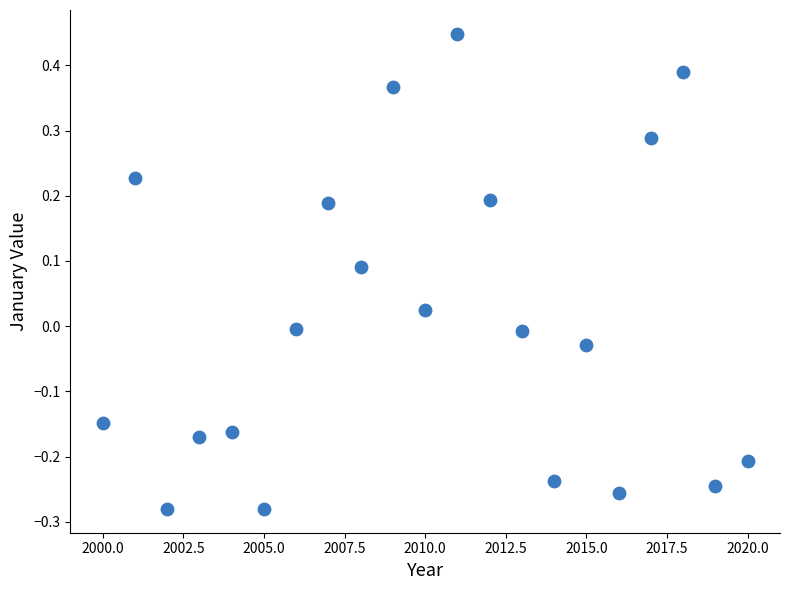

What is the range of X values (max minus min)?

20.0